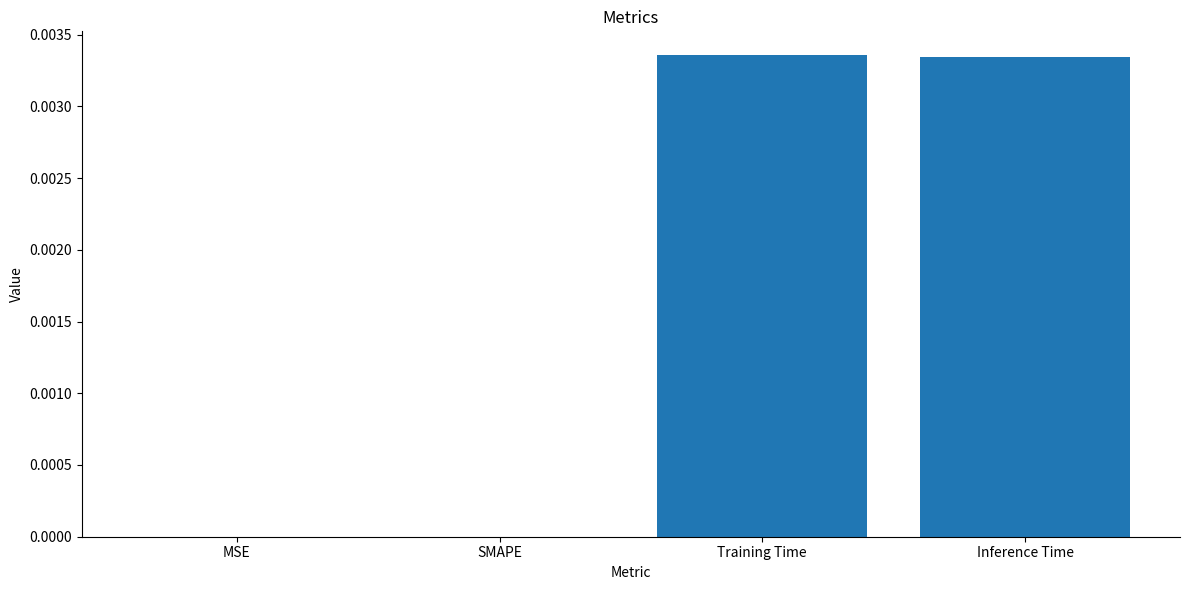

Is it true that the value at Inference Time is 0.0?

True